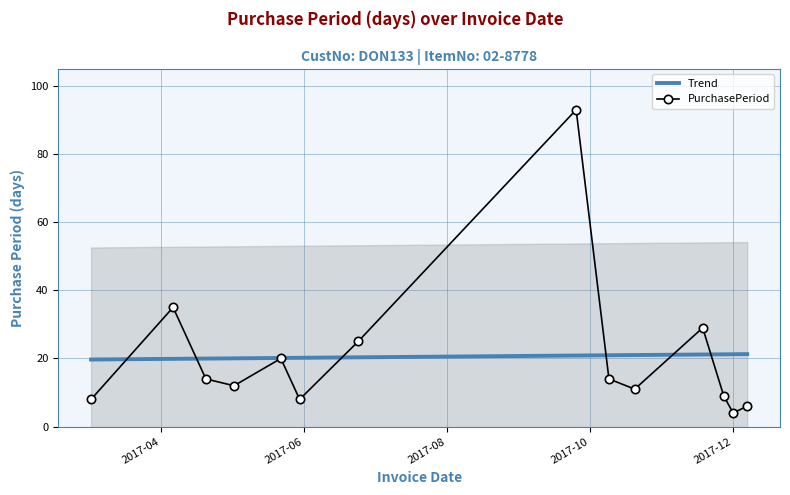

What is the highest value of the Trend series?

21.3